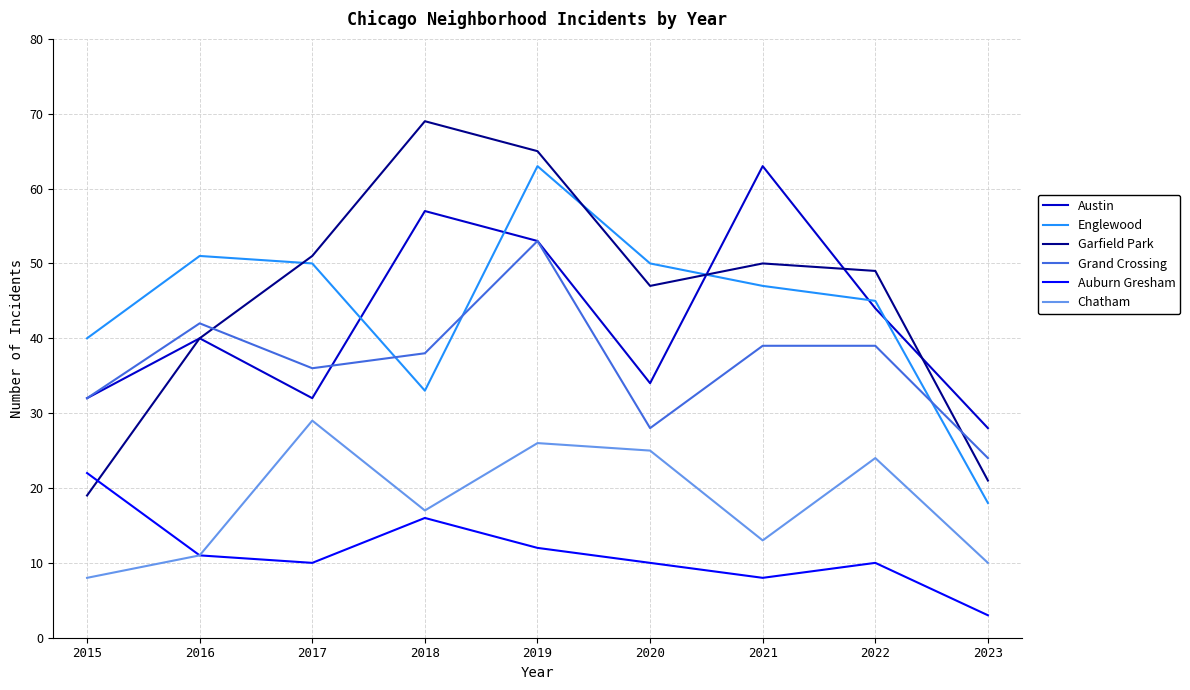

Is it true that Chatham equals 3 at 2021?

False